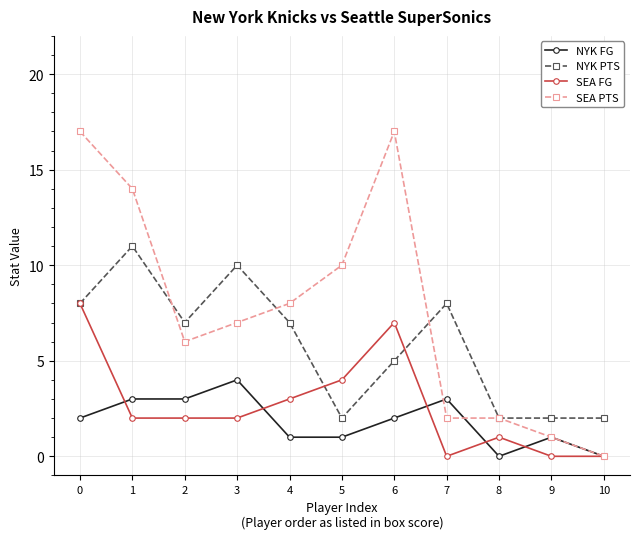

What is the maximum value shown in the chart?

17